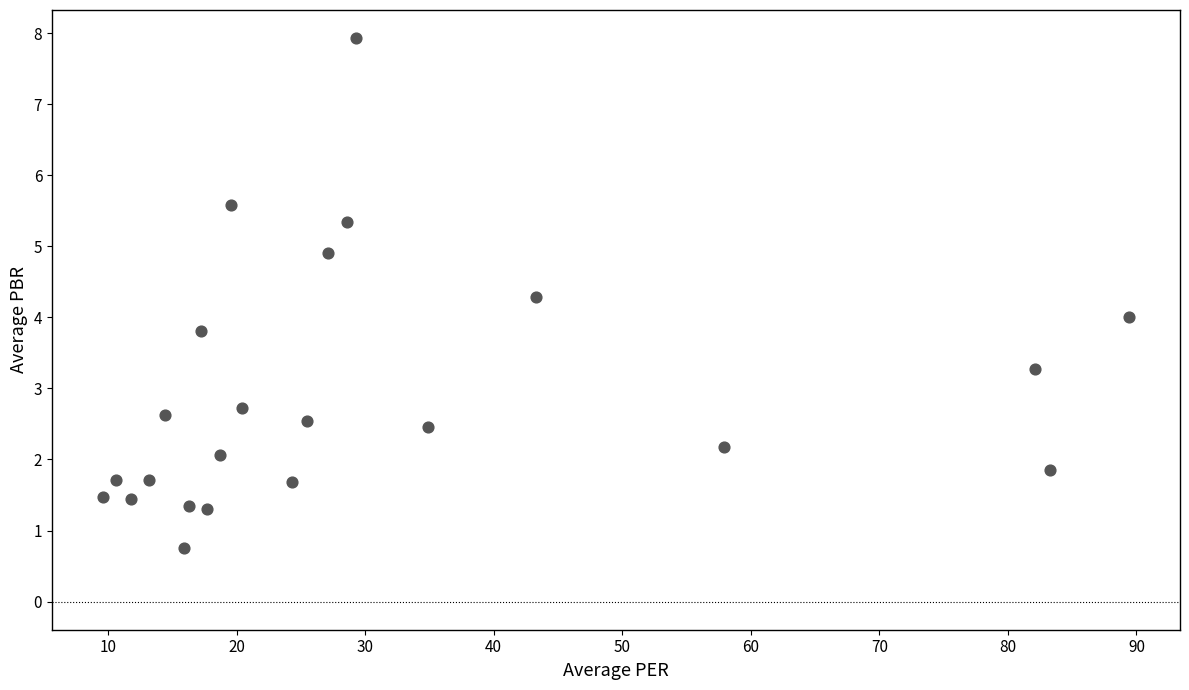

What is the range of Y values (max minus min)?

7.2